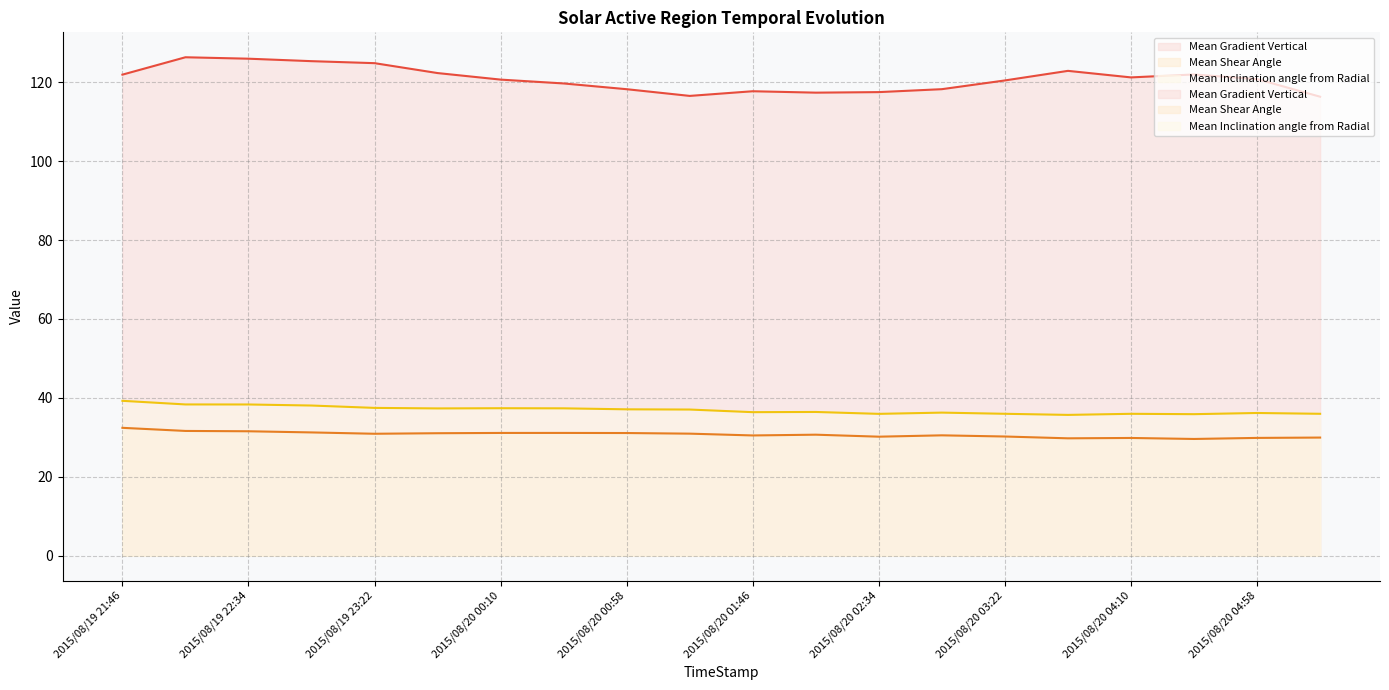

Is the value of Mean Shear Angle at 2015/08/20 04:58 greater than the value of Mean Gradient Vertical at 2015/08/20 03:22?

No